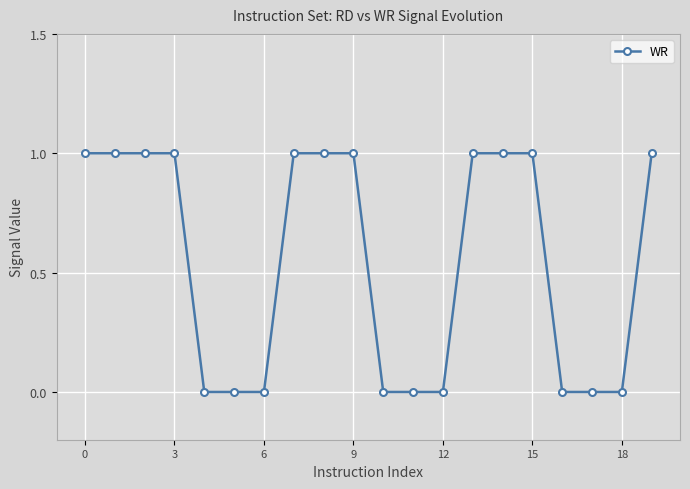

Reading left to right, what are all the values shown in this chart?

1	1	1	1	0	0	0	1	1	1	0	0	0	1	1	1	0	0	0	1